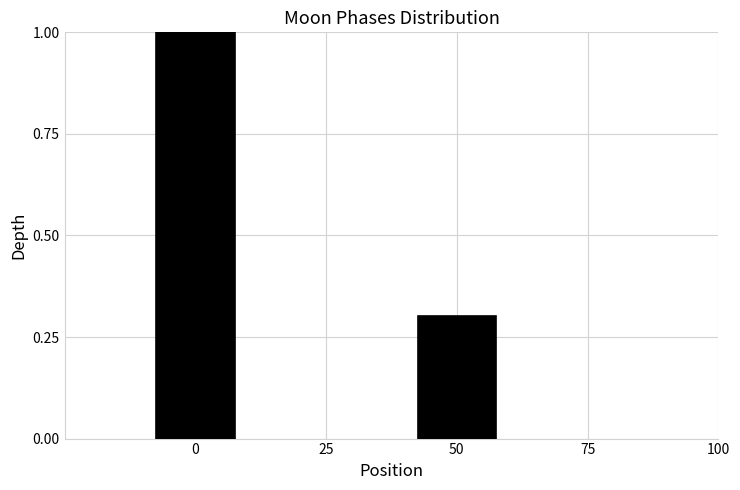

Reading right to left, what are all the values shown in this chart?

0.3	1.0